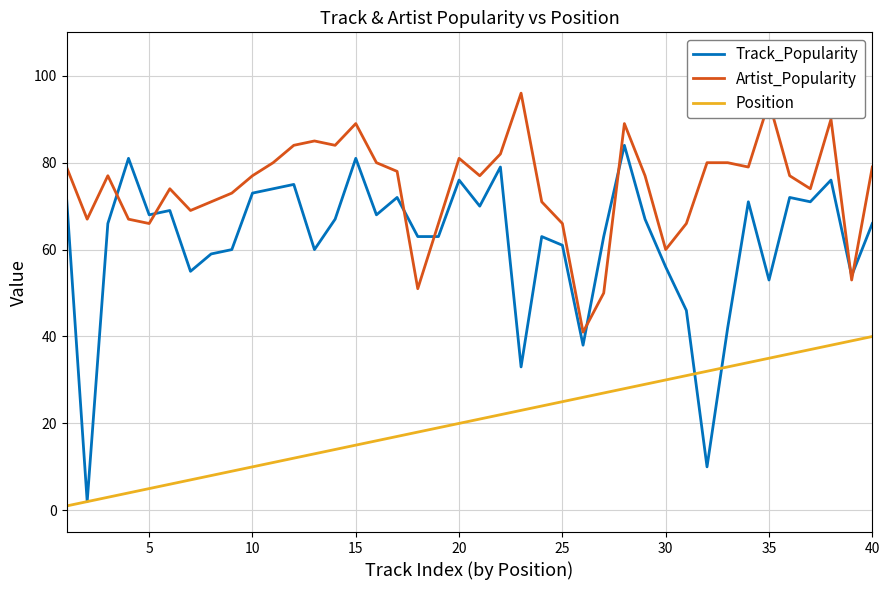

Which series has the largest range (max minus min)?

Track_Popularity